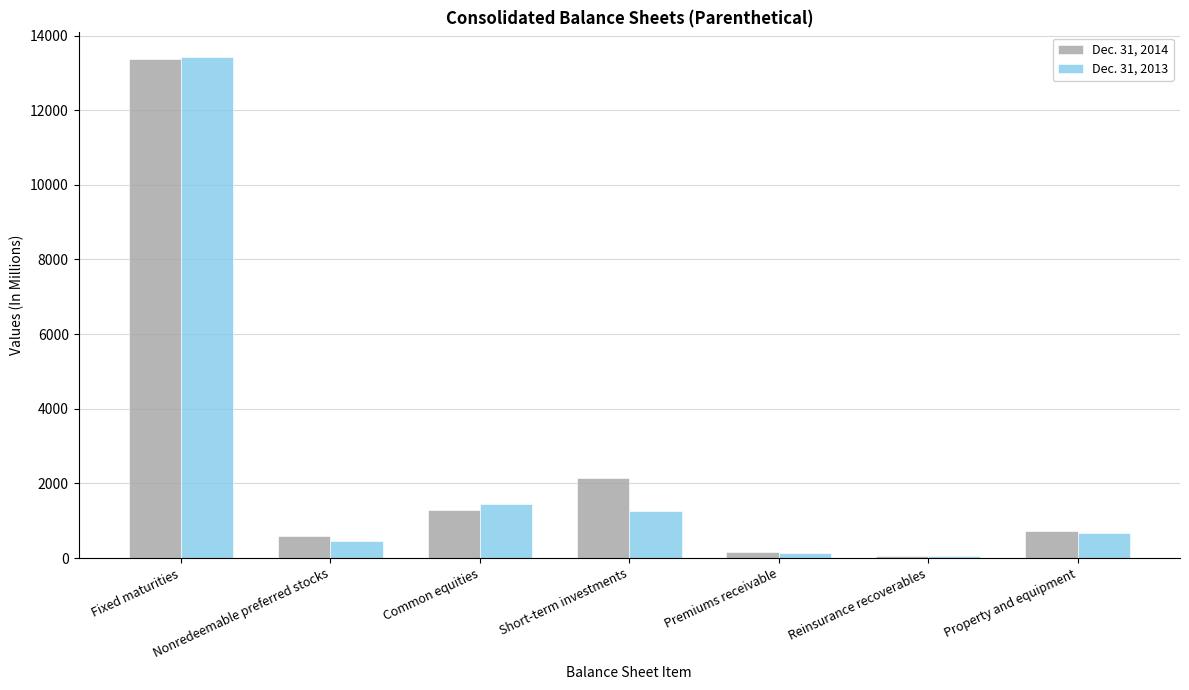

At which category is the sum across all series the highest?

Fixed maturities